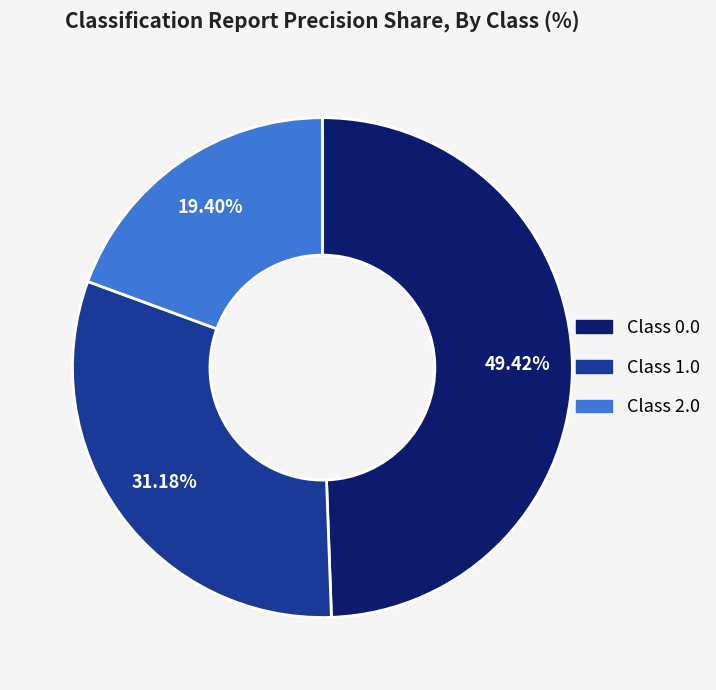

Is there a majority slice in this chart?

No